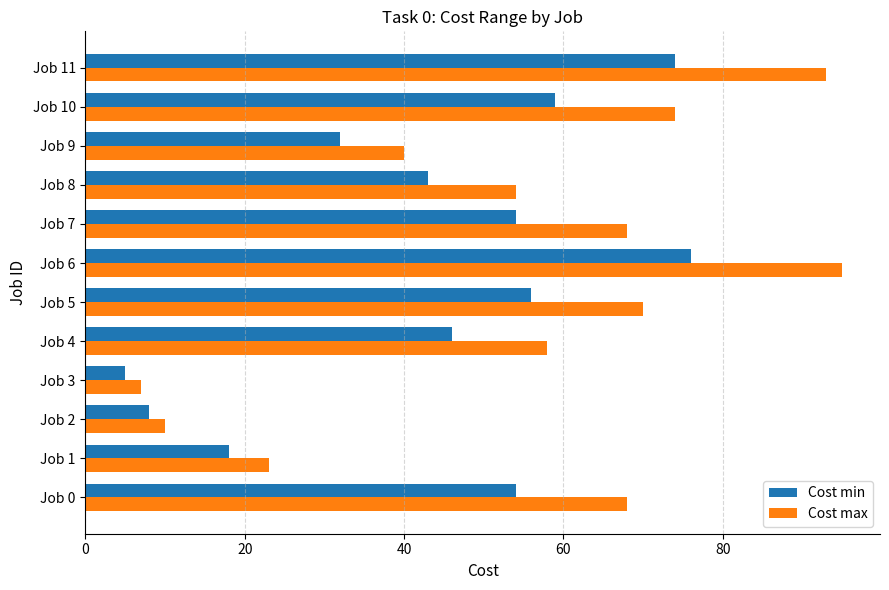

Which series has the widest spread of values?

Cost max